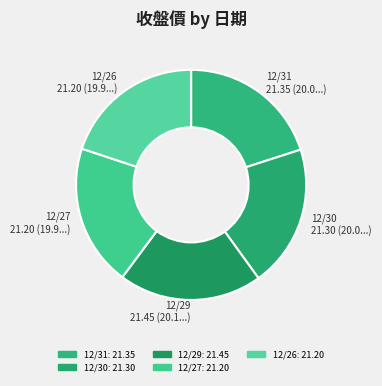

True or false: 12/29 accounts for 14% of the total.

False